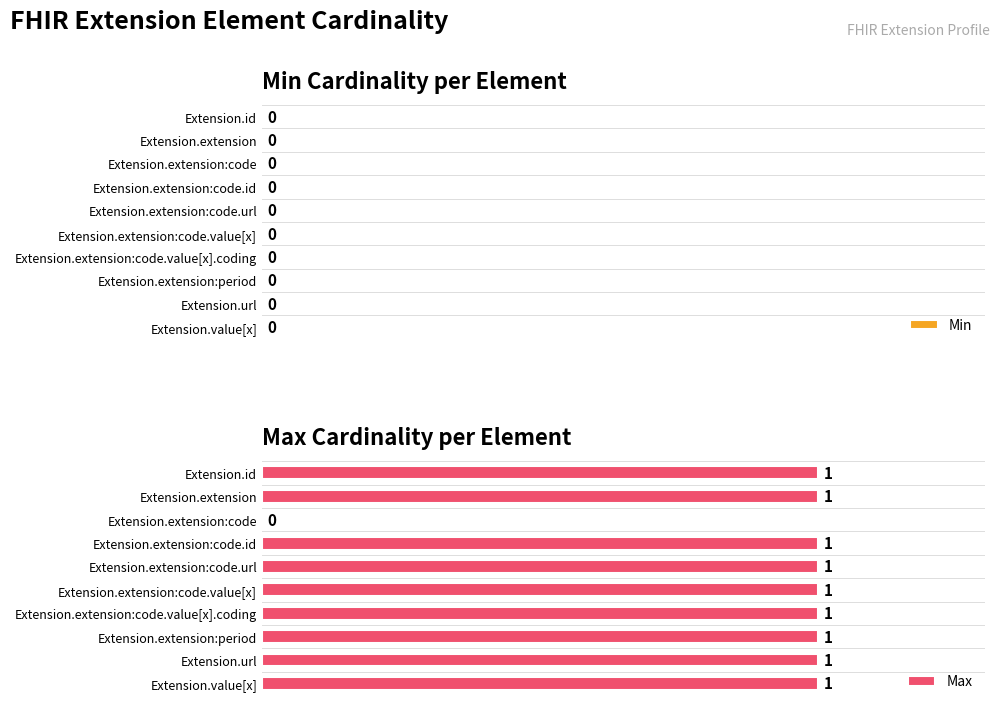

How many values are between 1 and 2?

9